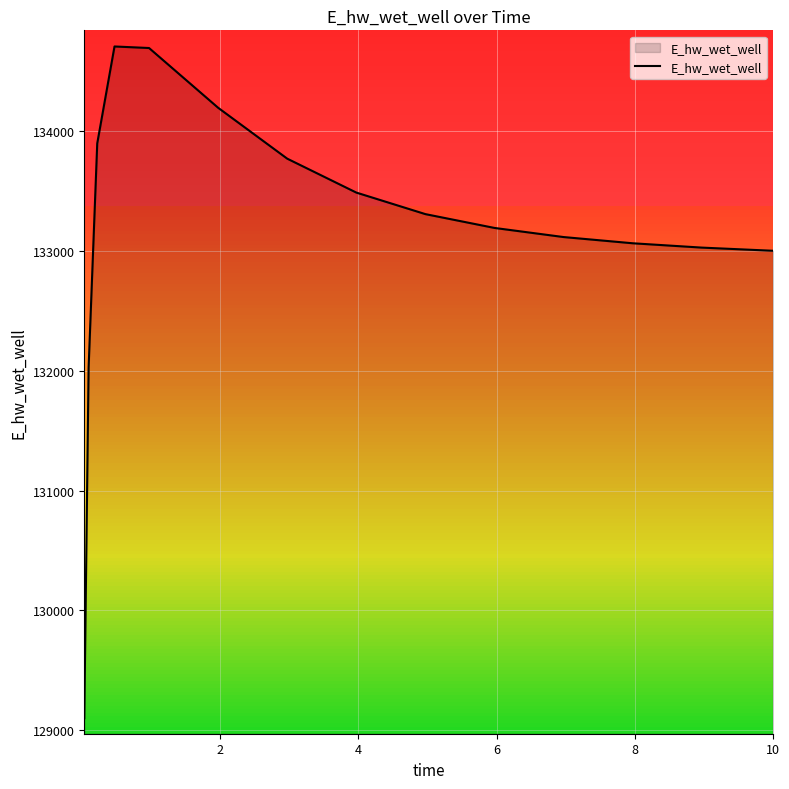

What is the maximum value shown in the chart?

134707.0